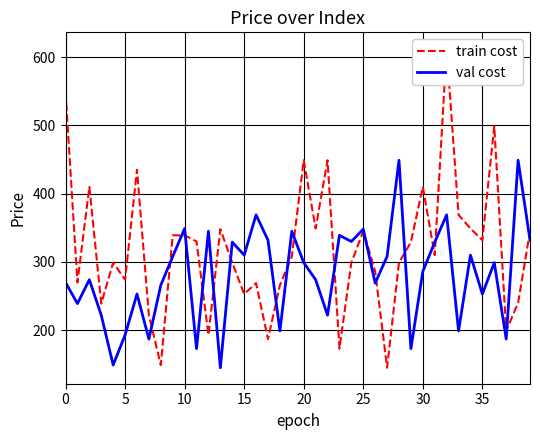

At how many categories does at least one series exceed 306?

31